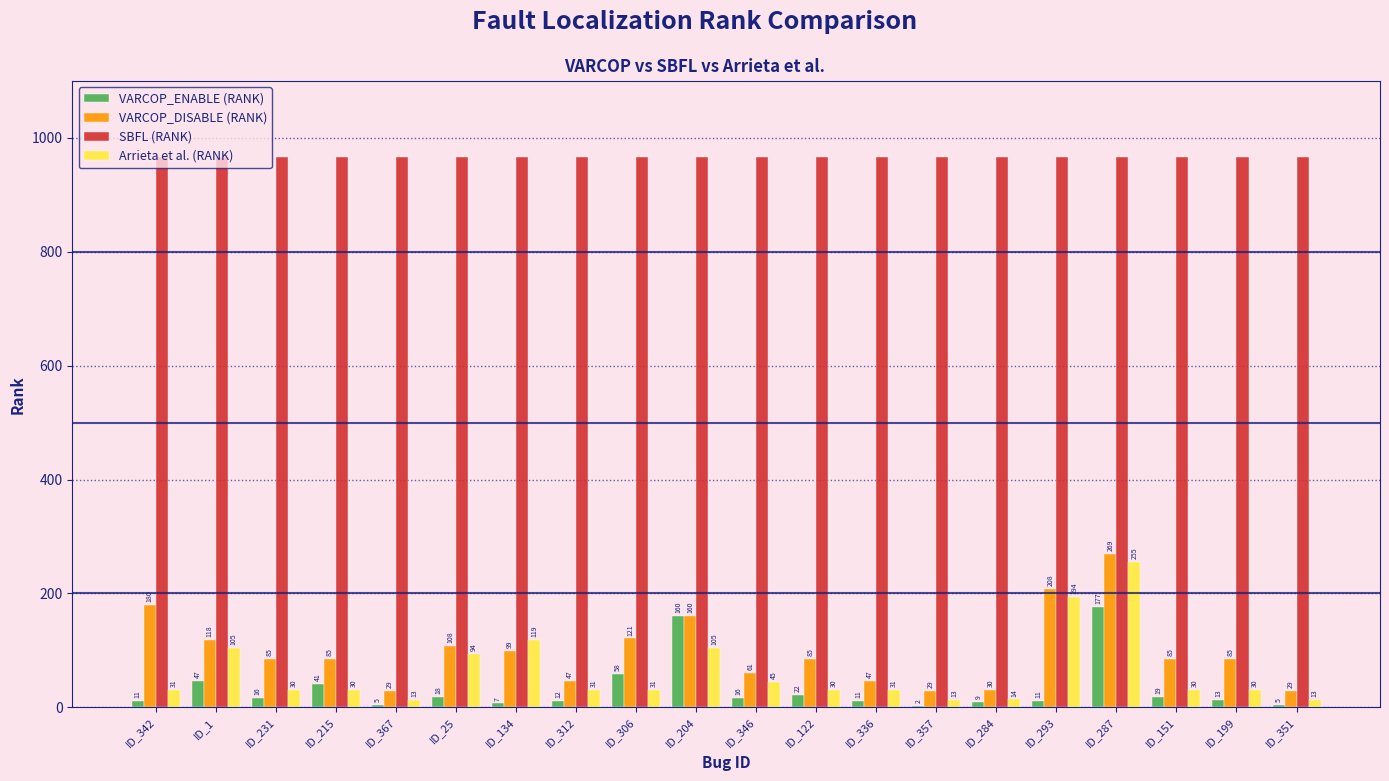

The Arrieta et al. (RANK) series shows 31 at ID_306. True or false?

True